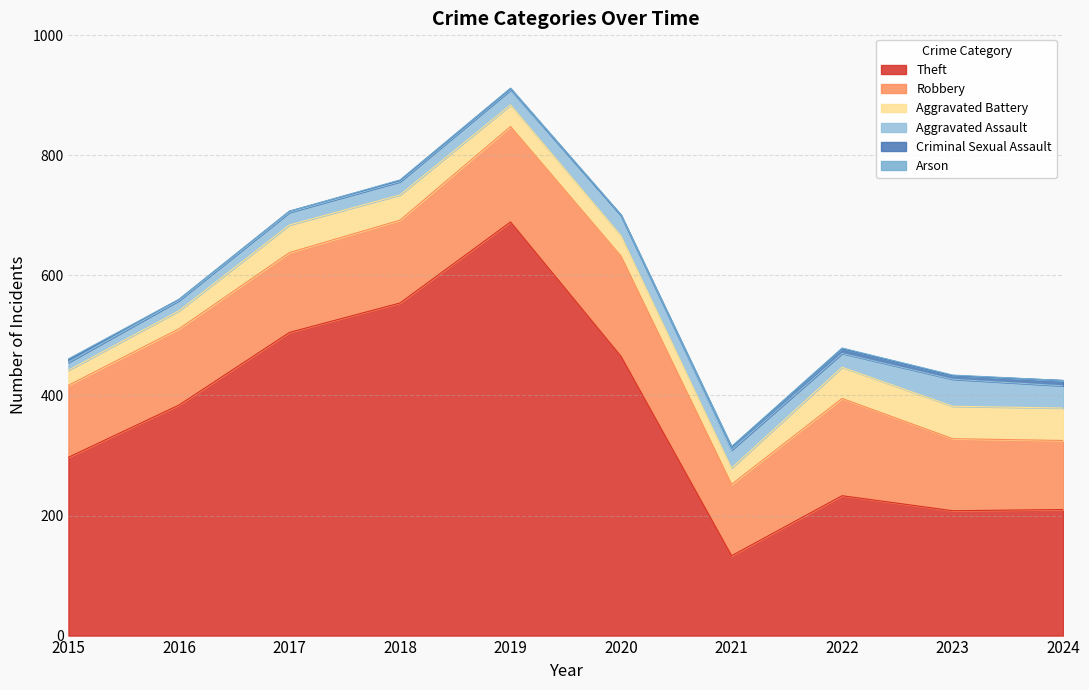

What is the maximum value shown in the chart?

689